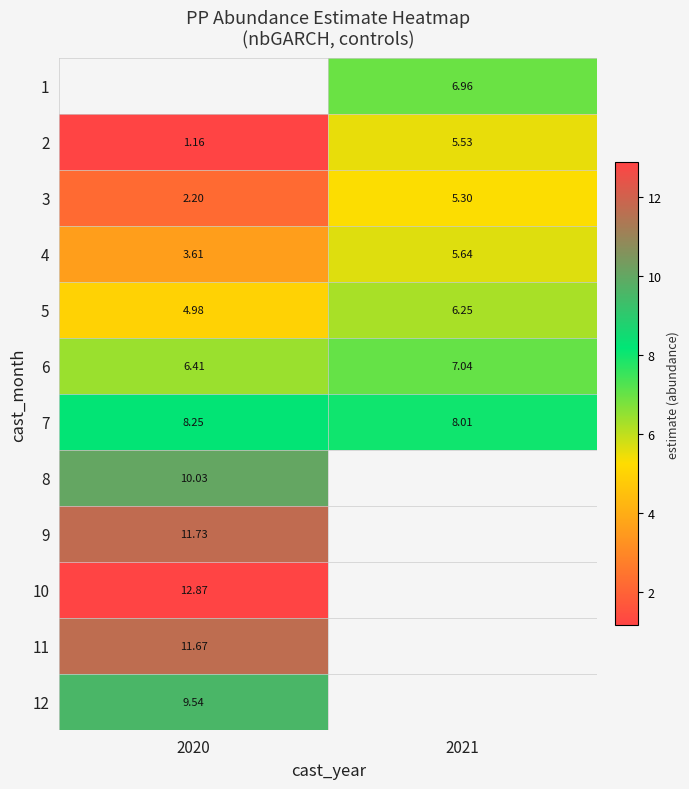

At which label does 4 first exceed 5?

2021